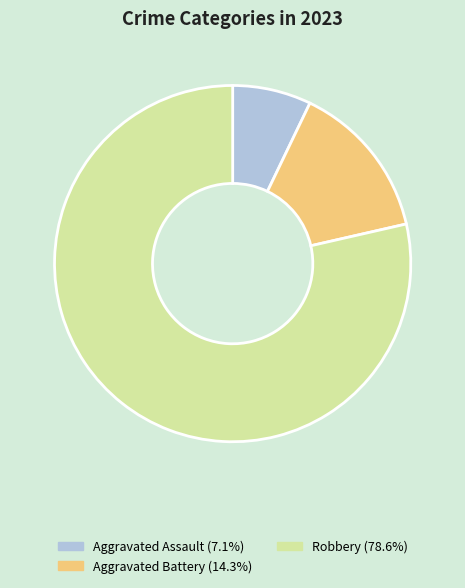

Is there a majority slice in this chart?

Yes